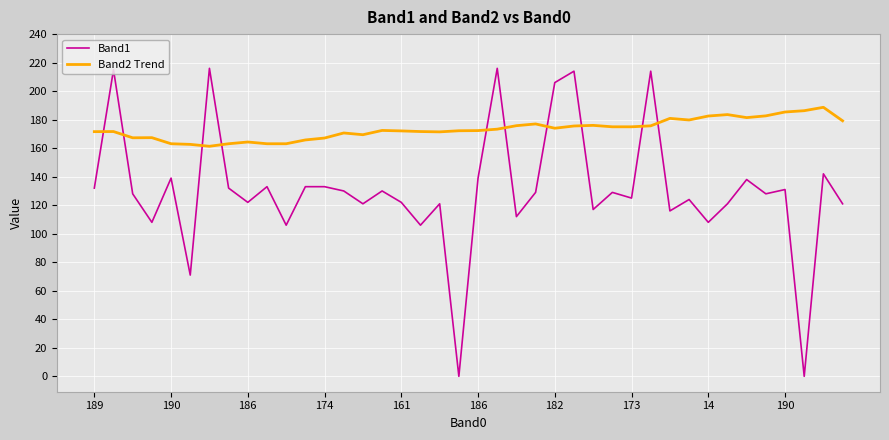

What are all the series names shown in the legend?

Band1, Band2 Trend